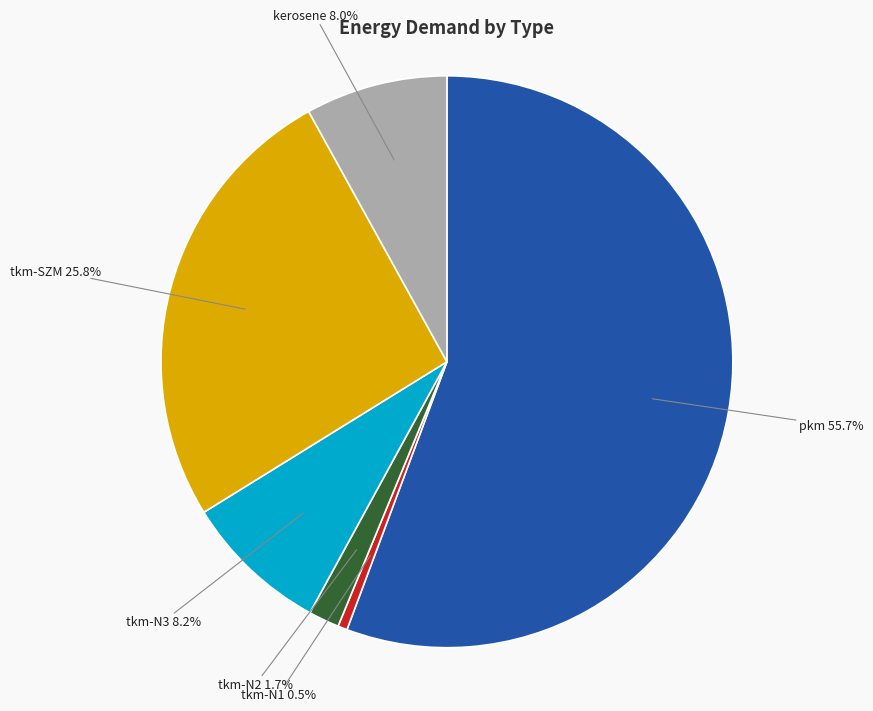

How much of the chart is everything except tkm-N2?

98.3%